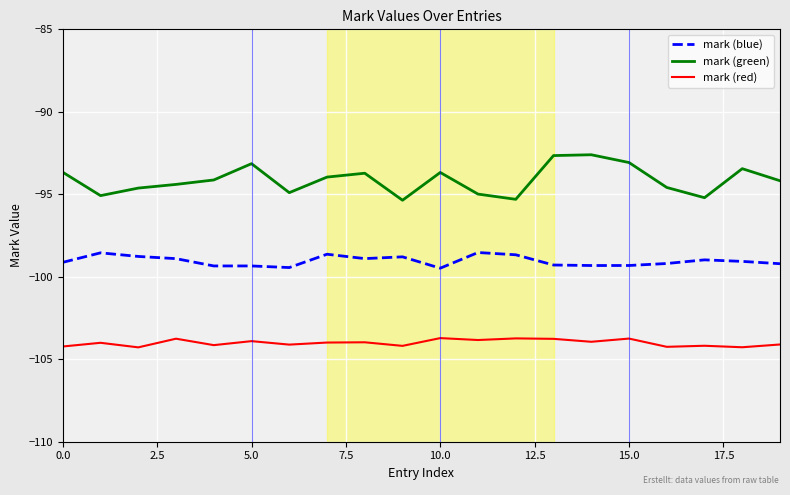

List the series in order of their peak value, highest first.

mark (green), mark (blue), mark (red)